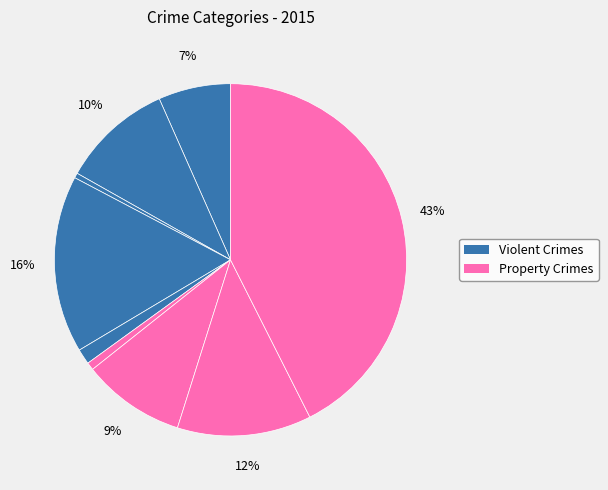

How many slices are in this pie chart?

9